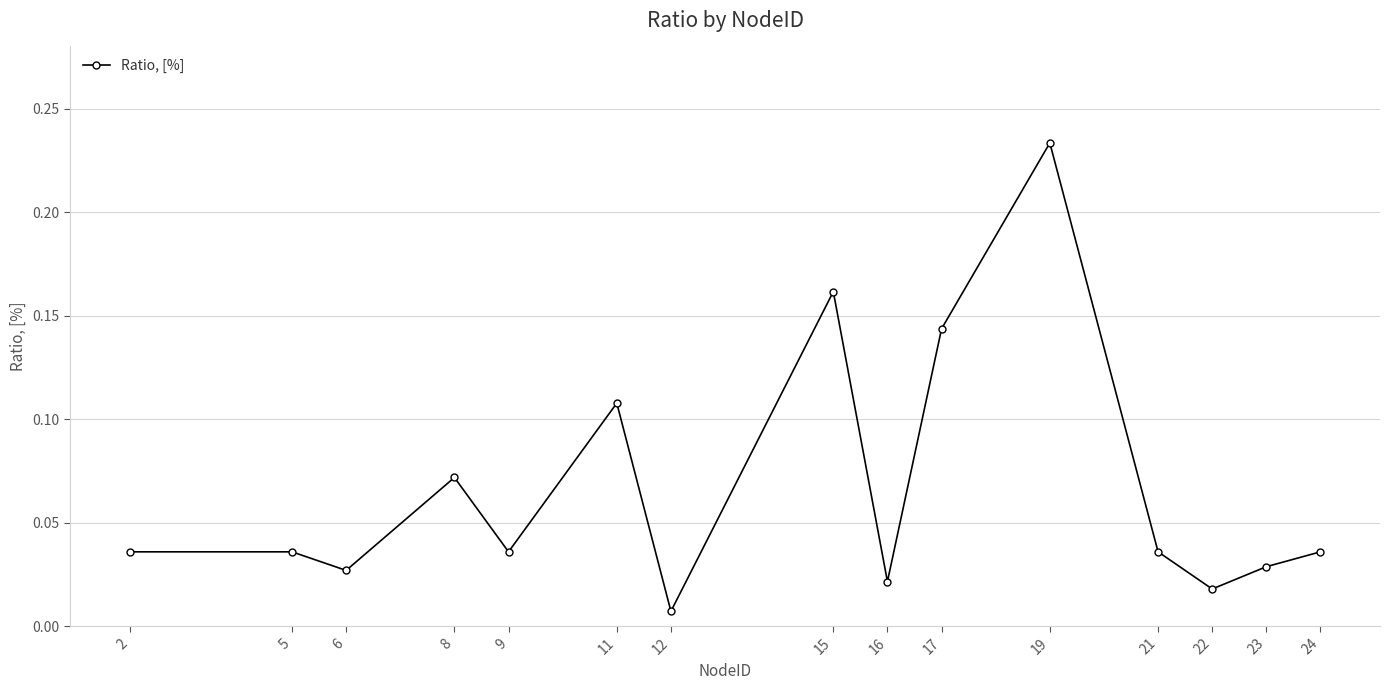

True or false: there are more than 1 points higher than both neighbors.

True